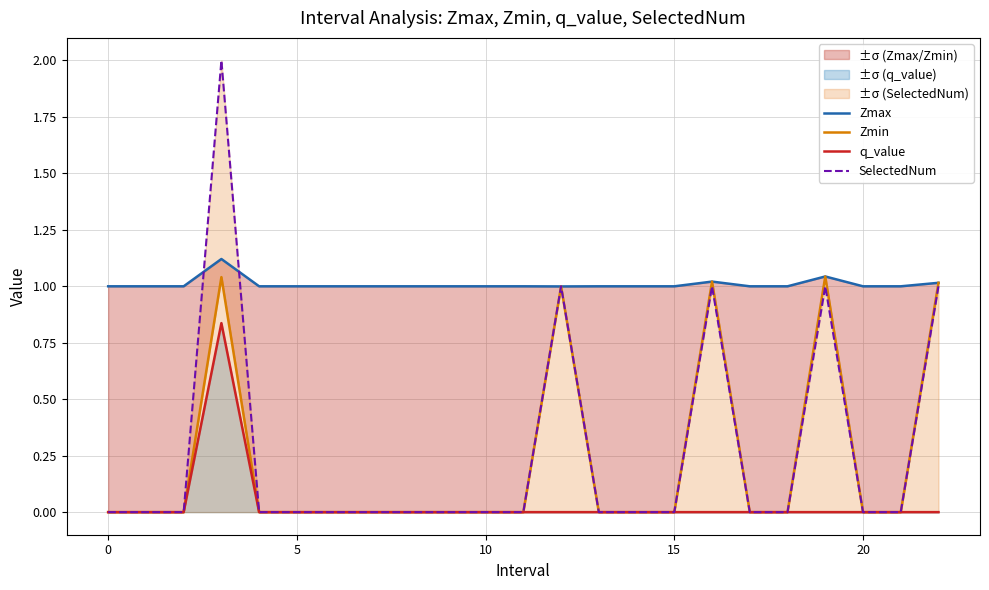

The q_value series shows 0.4 at 0. True or false?

False